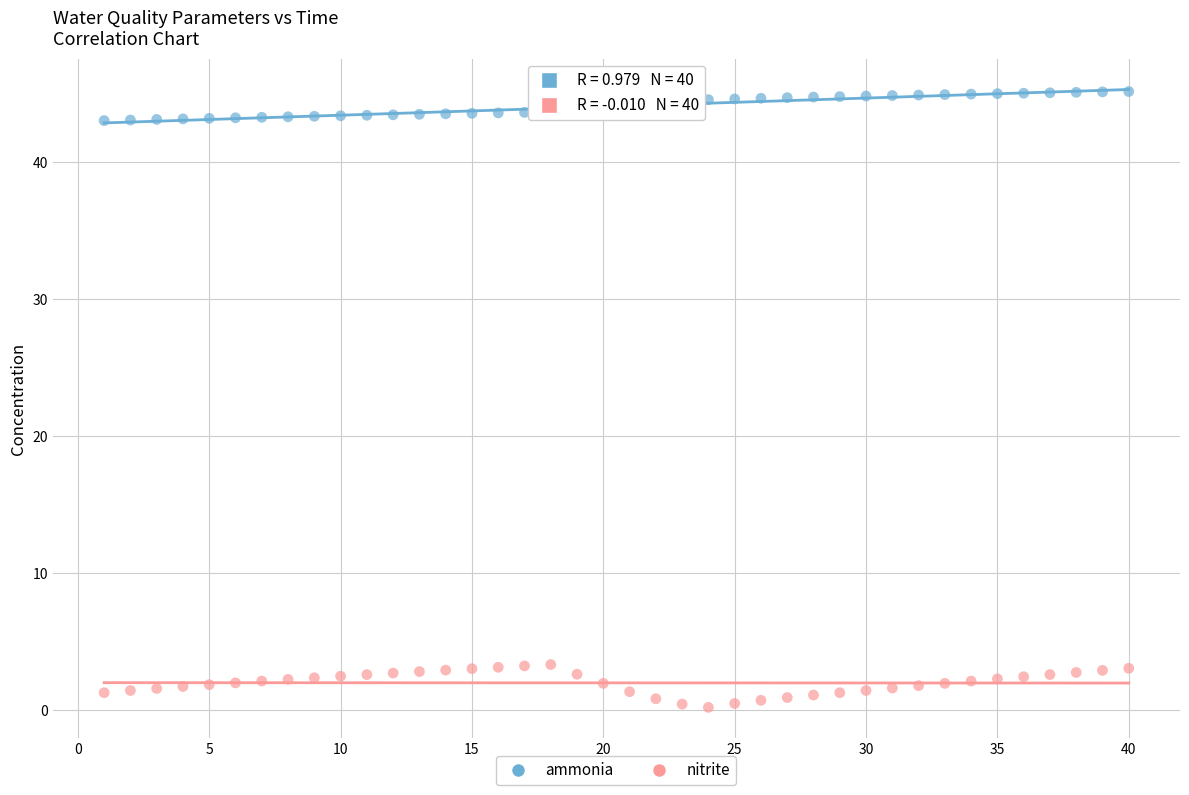

Which series reaches the maximum Y coordinate?

ammonia